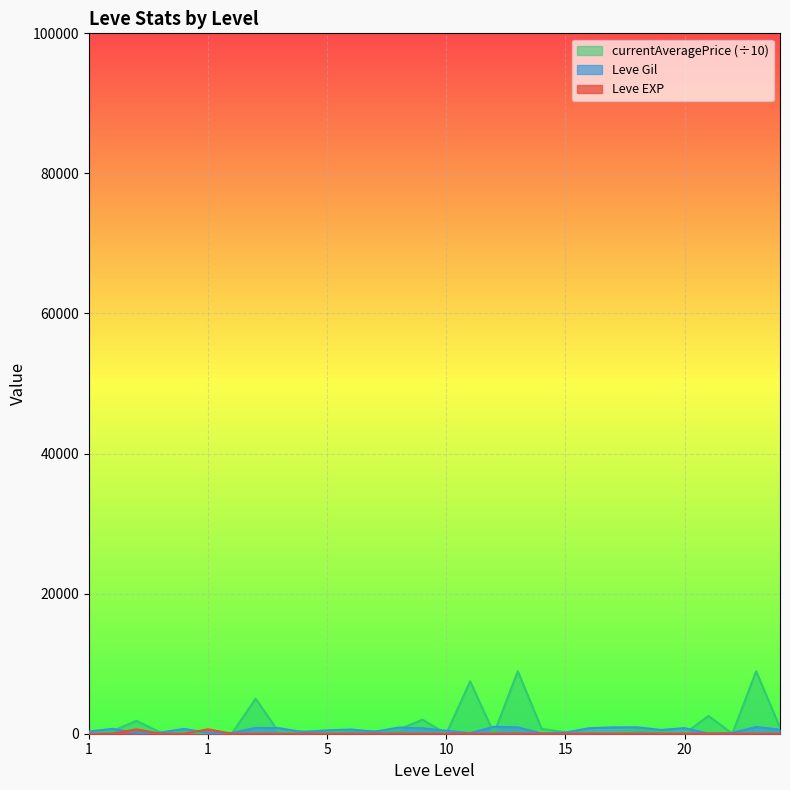

Count the number of categories in the chart.

30